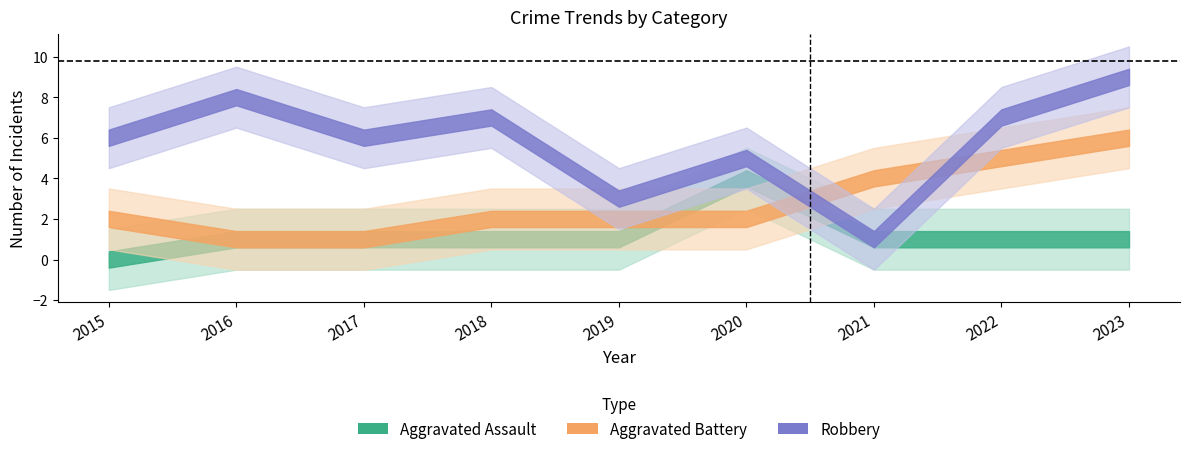

Rank the categories by Robbery value from lowest to highest.

2021, 2019, 2020, 2015, 2017, 2018, 2022, 2016, 2023